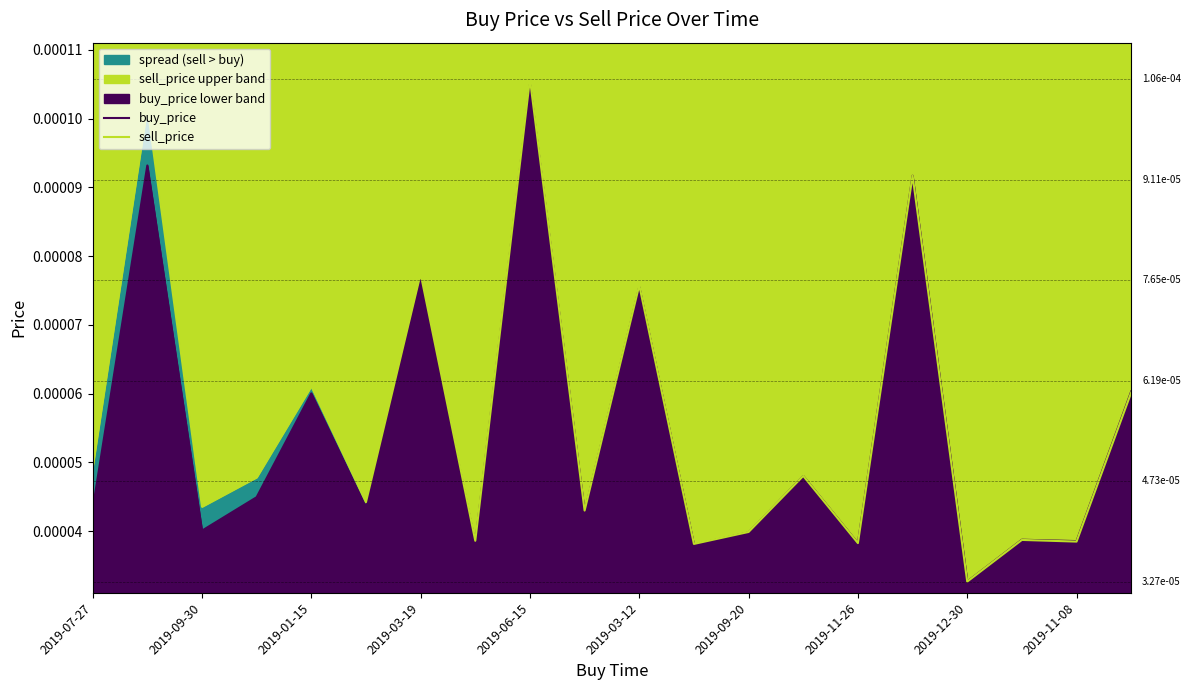

Is the value of sell_price at 18 greater than the value of buy_price at 2019-09-30?

No